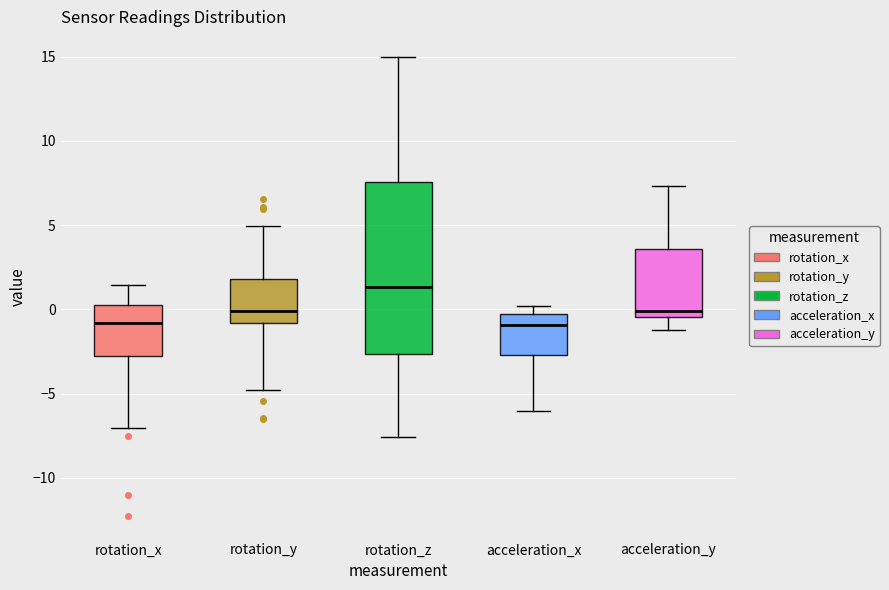

Which box is the tallest, from its lower edge to its upper edge?

rotation_z